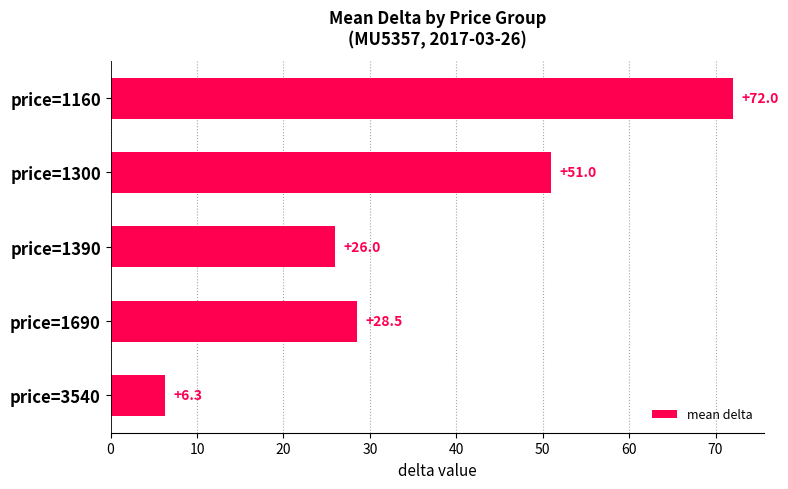

What is the greatest value displayed?

72.0